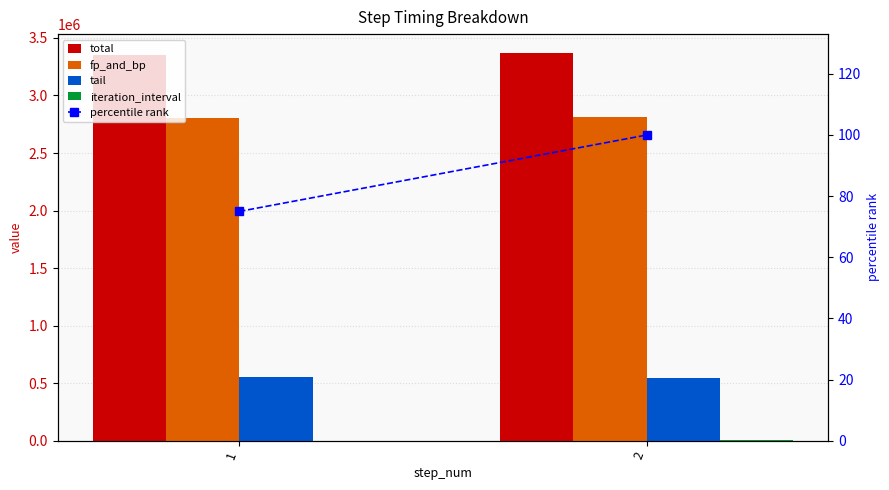

Count the tail values in the range 548838 to 549604.

2